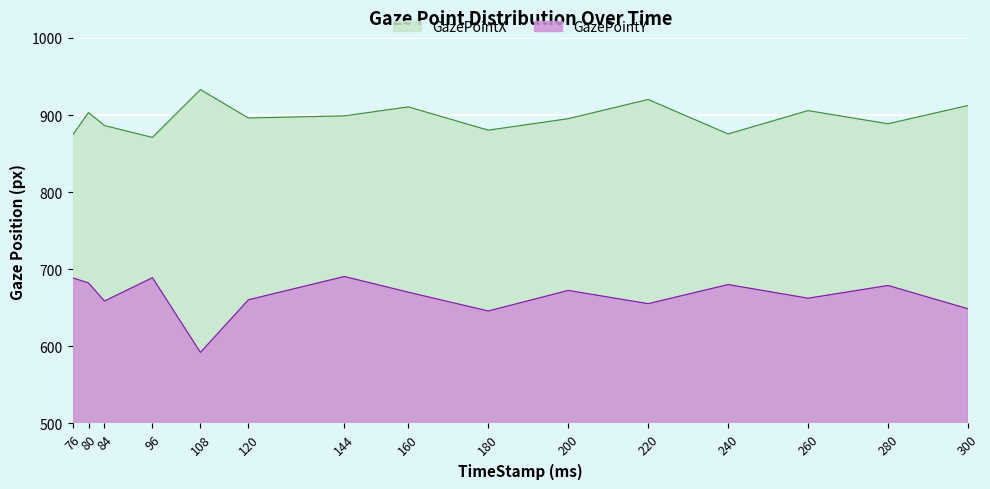

What is the difference between the maximum and minimum values in the GazePointX series?

62.0